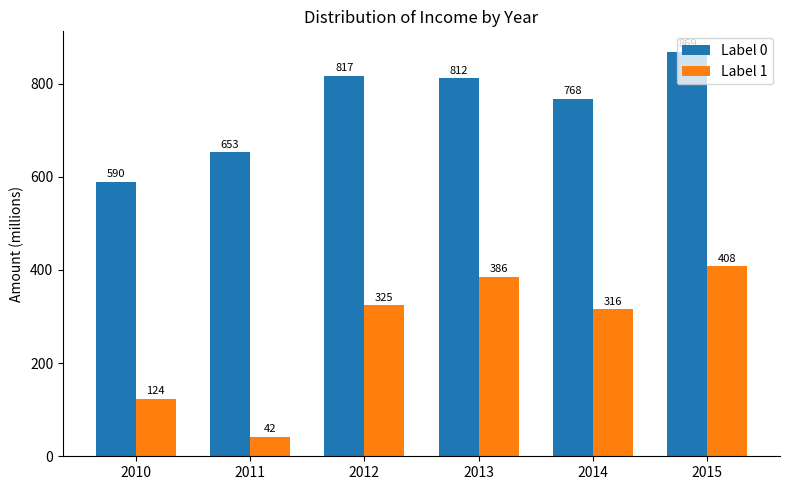

How many categories are shown in the chart?

6